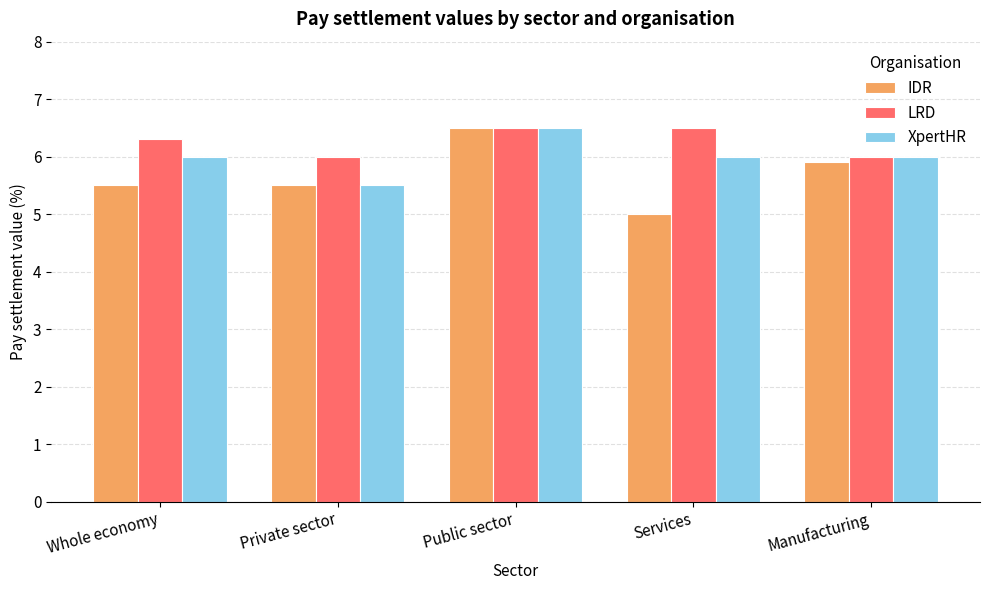

Reading left to right, what are all the values shown in this chart?

IDR: 5.5	5.5	6.5	5.0	5.9
LRD: 6.3	6.0	6.5	6.5	6.0
XpertHR: 6.0	5.5	6.5	6.0	6.0